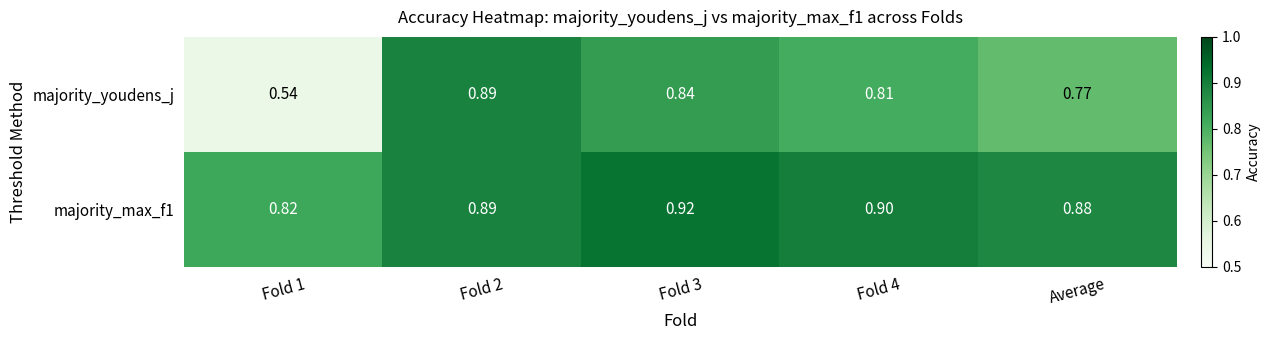

Is the value of majority_max_f1 at Average greater than the value of majority_youdens_j at Fold 3?

Yes